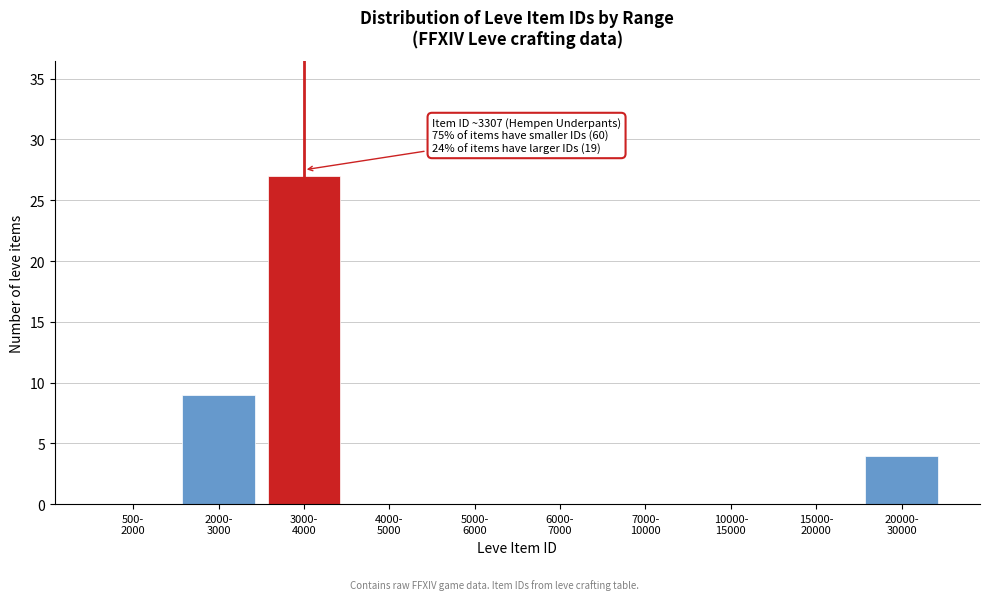

What is the sum of all values?

40